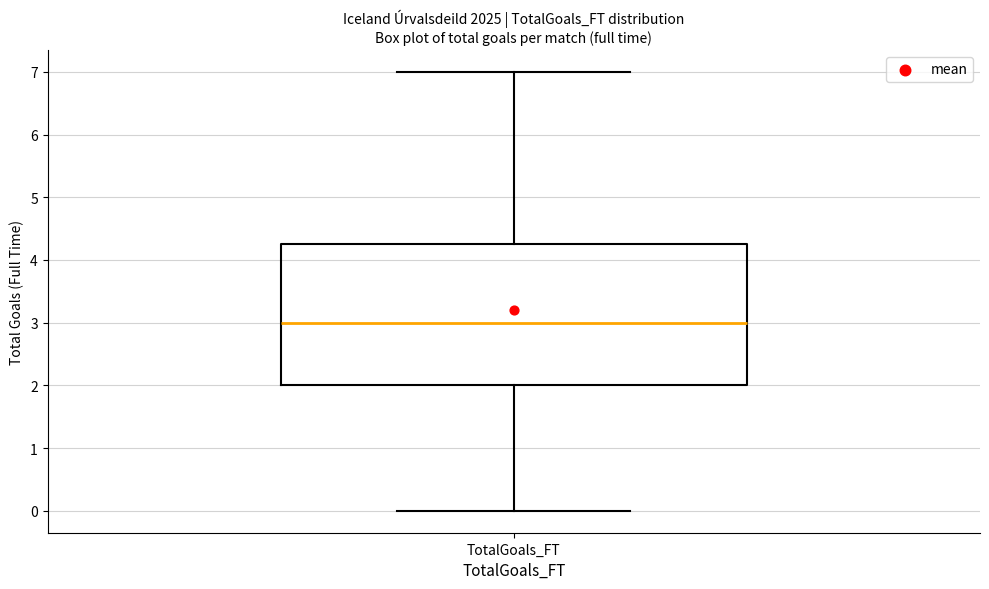

Read this box plot against the y-axis: the position of the median line, the range covered by the box, and the ends of both whiskers. The values are not printed on the chart, so give them approximately, as read against the axis.

median 3.0, box 2.0 to 4.3, whiskers 0.0 to 7.0